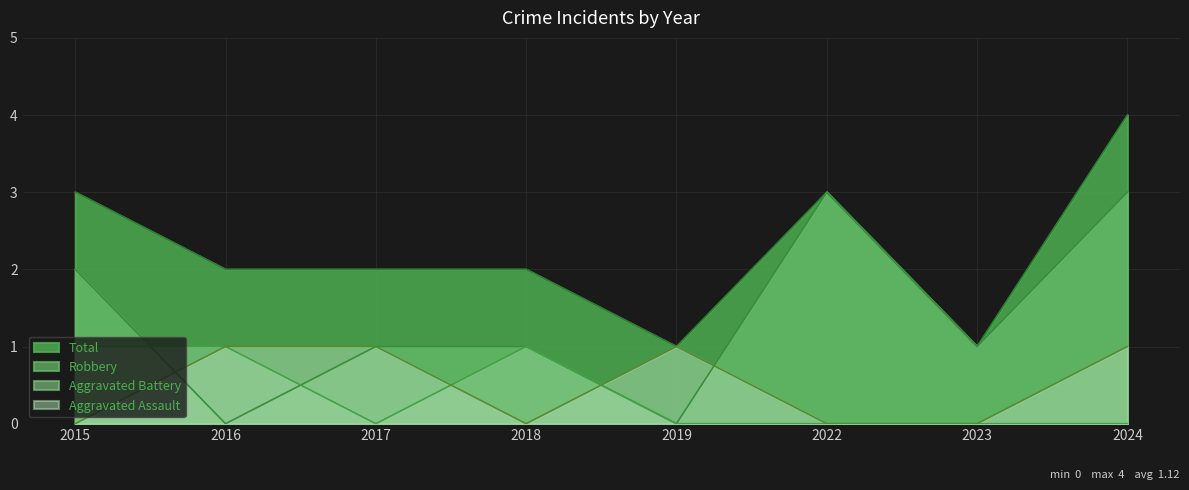

What is the total value across all series at 2017?

4